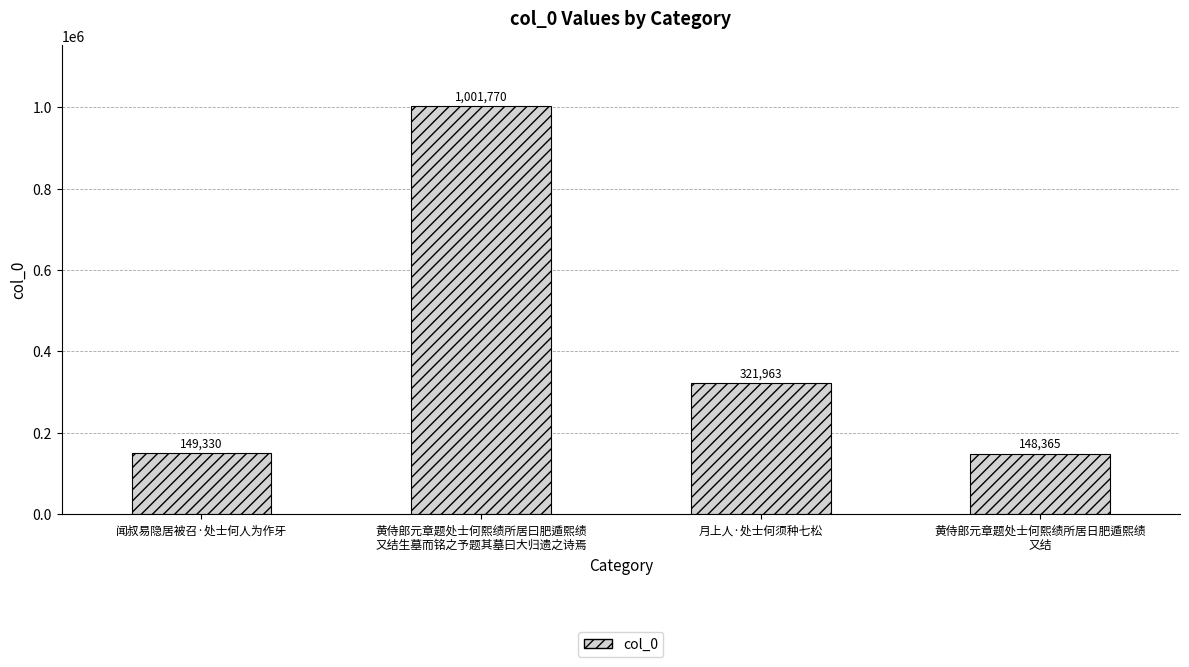

Are the bars grouped side by side (vs. stacked)?

No